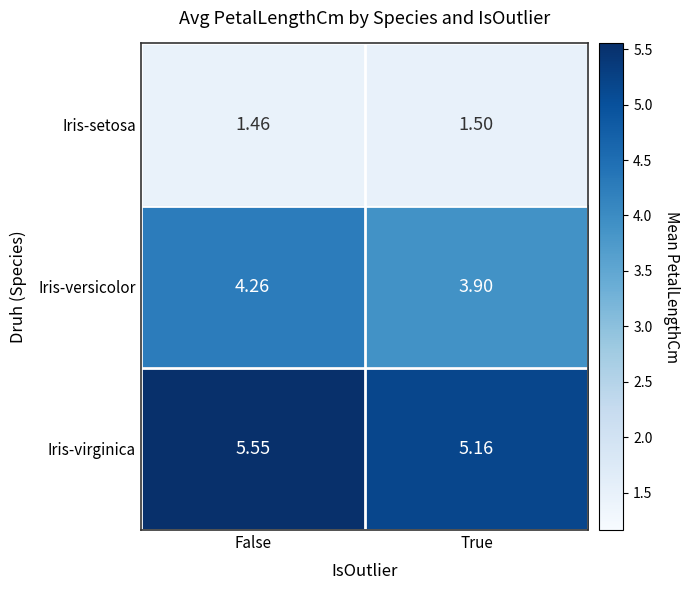

At which label is Iris-setosa closest to 1?

False